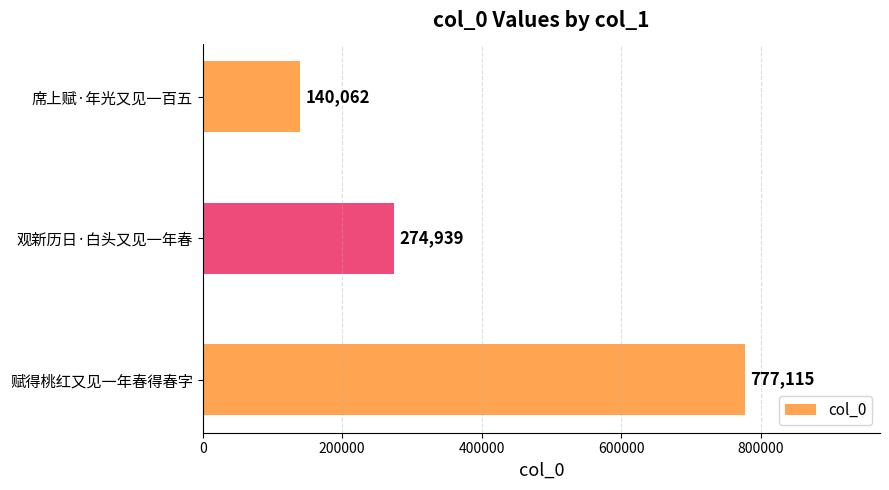

Rank the categories by value from highest to lowest.

赋得桃红又见一年春得春字, 观新历日·白头又见一年春, 席上赋·年光又见一百五